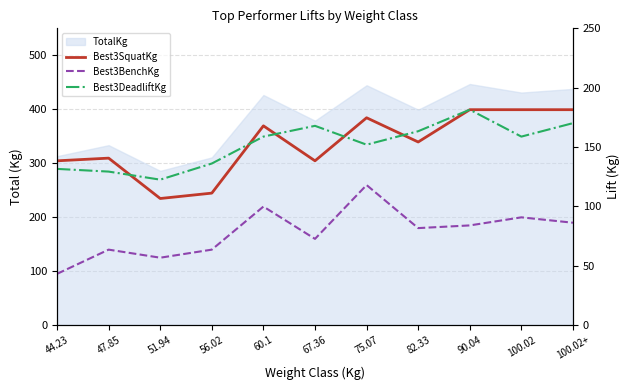

How many times do Best3DeadliftKg and Best3SquatKg cross each other?

5